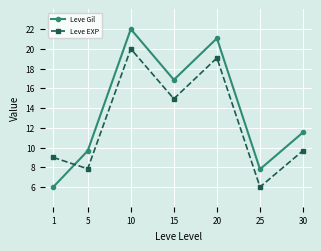

What are all the series names shown in the legend?

Leve Gil, Leve EXP